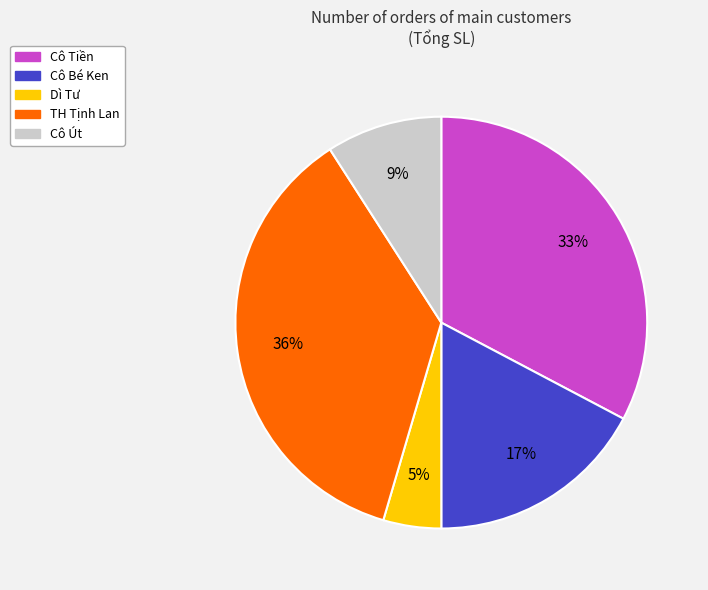

True or false: Cô Bé Ken accounts for 17% of the total.

True